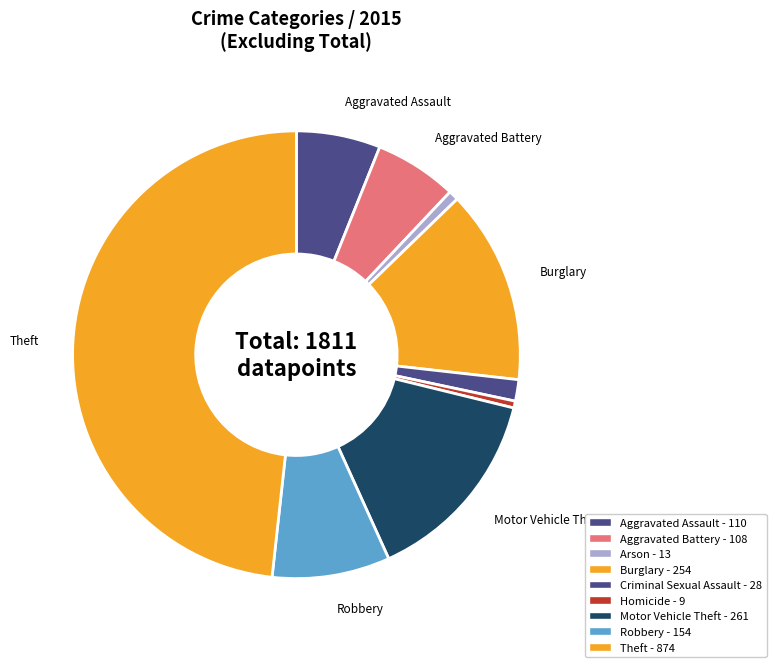

Rank the categories by value from highest to lowest.

Theft, Motor Vehicle Theft, Burglary, Robbery, Aggravated Assault, Aggravated Battery, Criminal Sexual Assault, Arson, Homicide